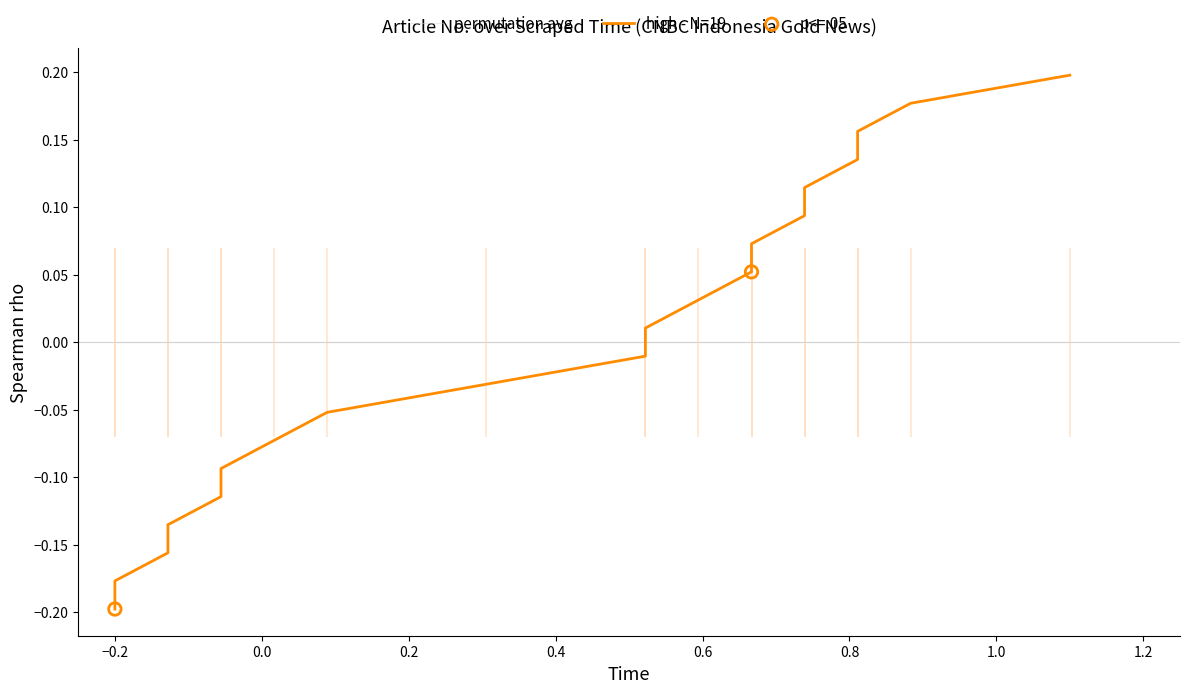

What is the change in value from 2025-09-26 06:50:57 to 2025-09-26 06:51:07?

+0.2